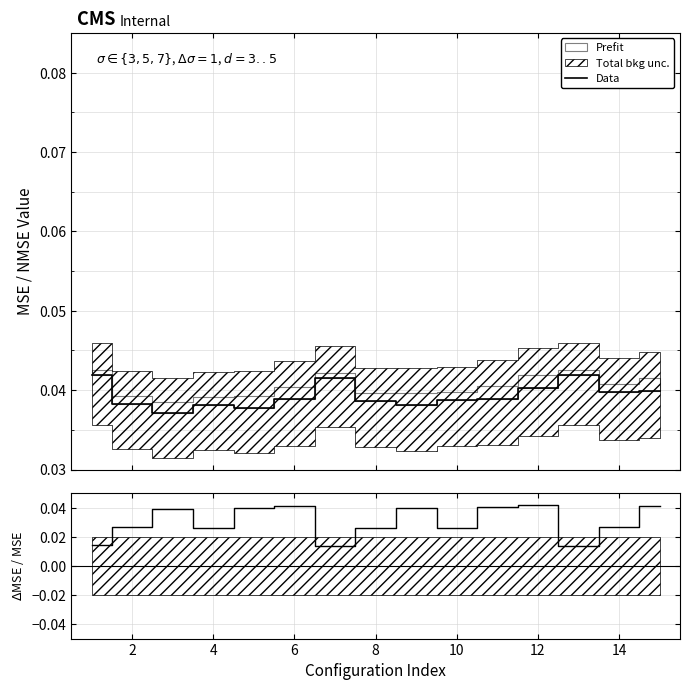

What is the sum of all values?

0.5